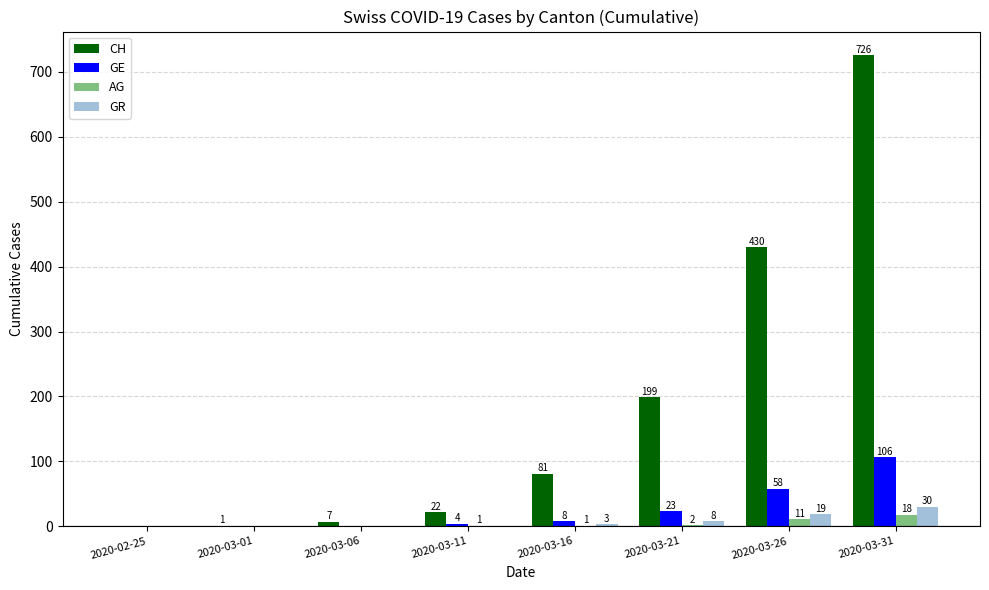

Which series changed the most between 2020-03-06 and 2020-03-31?

CH